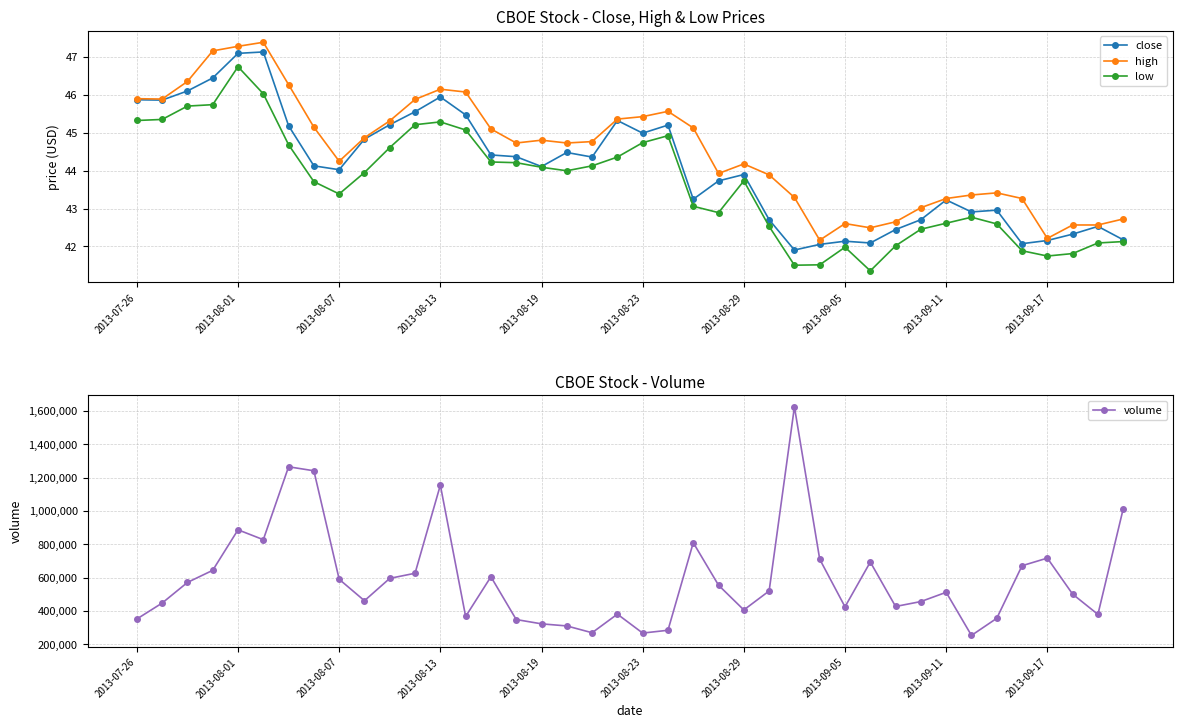

The value of close at 2013-09-05 is 20.3. True or false?

False